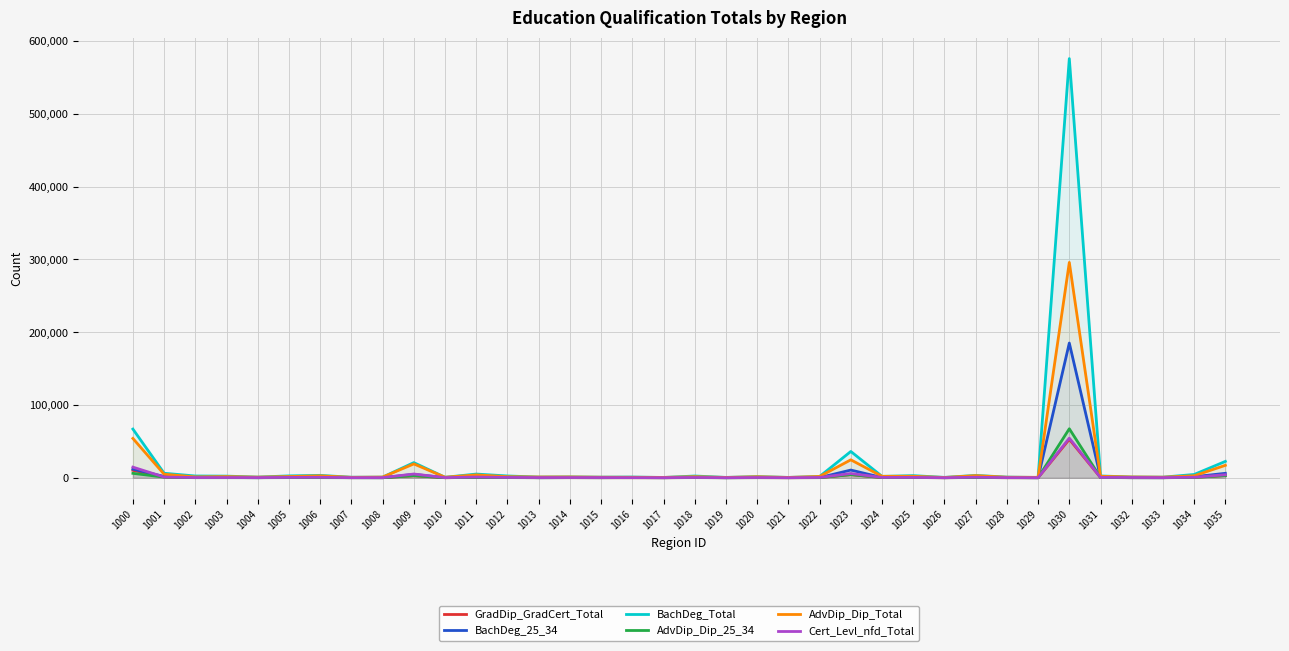

At which category is the sum across all series the highest?

1030